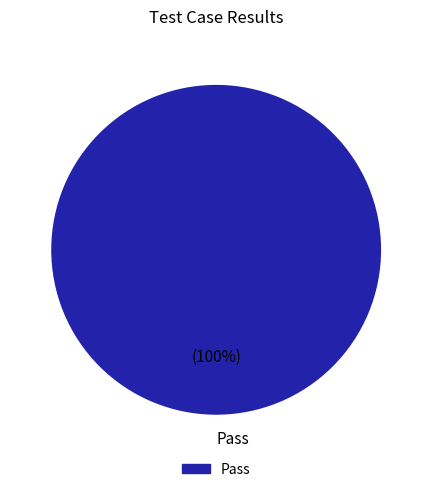

To the nearest percent, what percentage of the pie is Pass?

100%